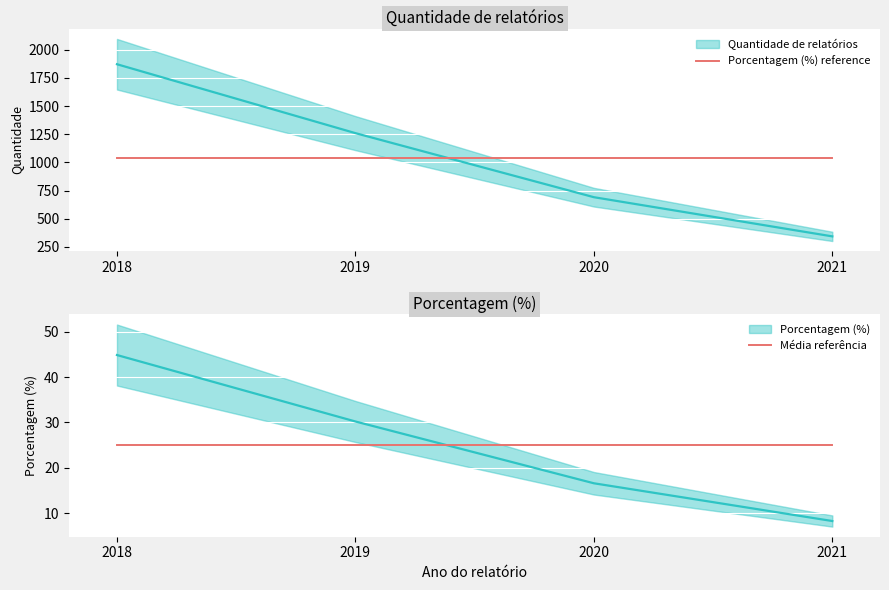

Rank the series at 2019 from lowest to highest value.

Média referência, Porcentagem (%) reference